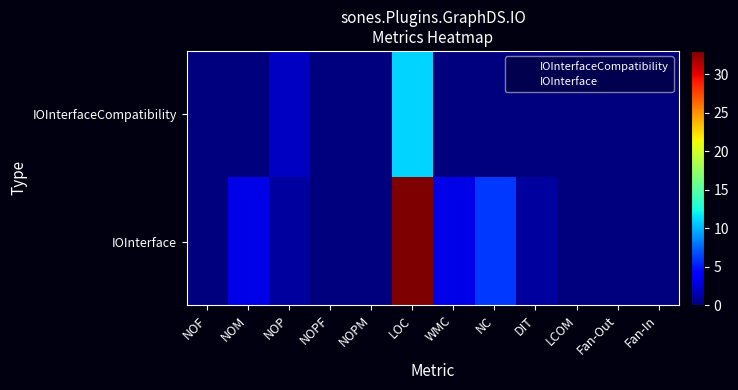

Which category has the lowest value across all series?

NOF